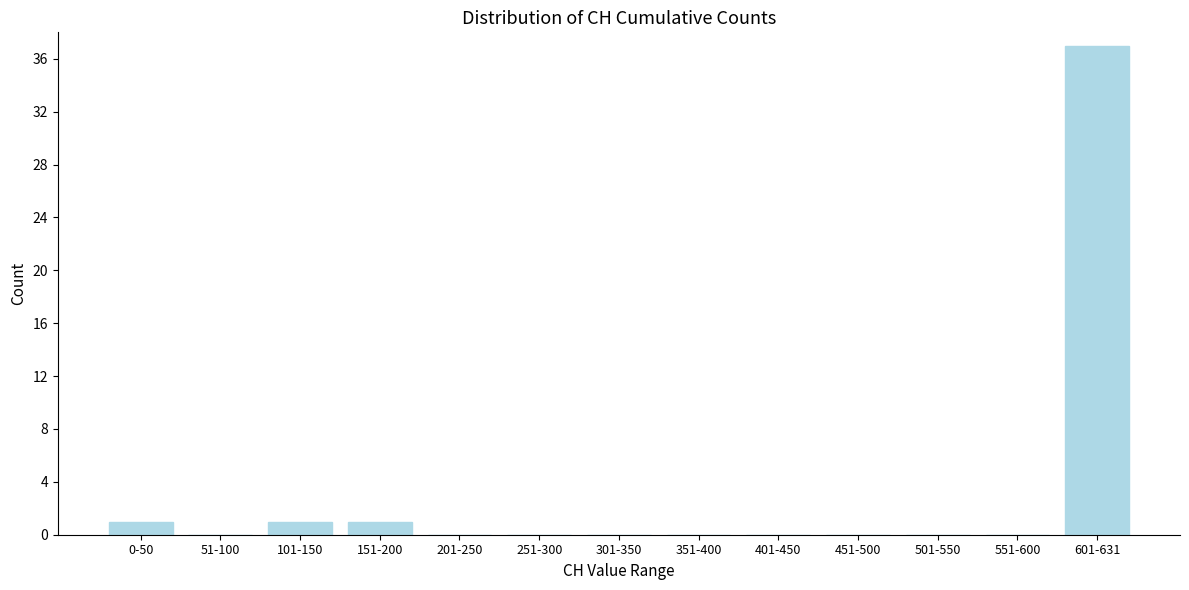

Reading left to right, what are all the values shown in this chart?

0-50=1	51-100=0	101-150=1	151-200=1	201-250=0	251-300=0	301-350=0	351-400=0	401-450=0	451-500=0	501-550=0	551-600=0	601-631=37